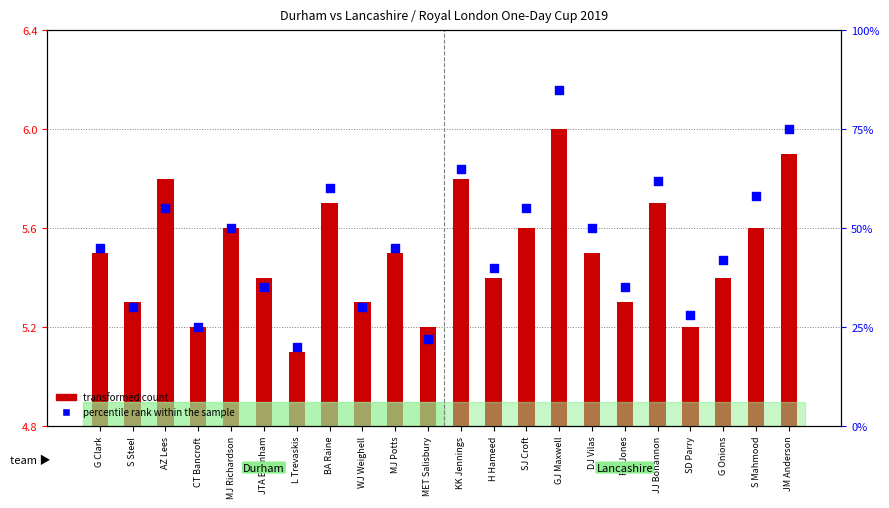

At which category is the sum across all series the highest?

GJ Maxwell